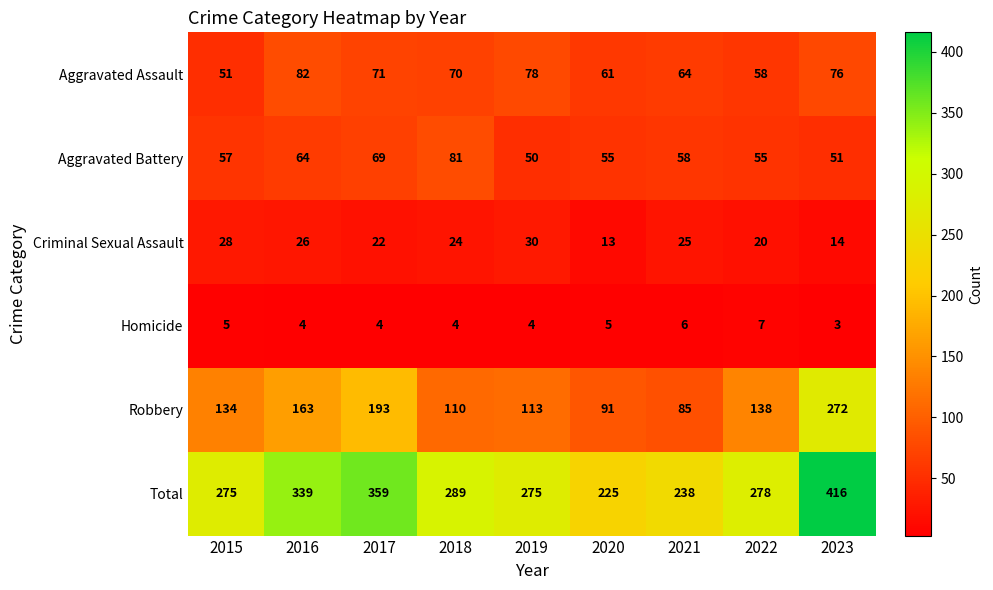

What is the difference between the second highest and minimum values in the Total series?

134